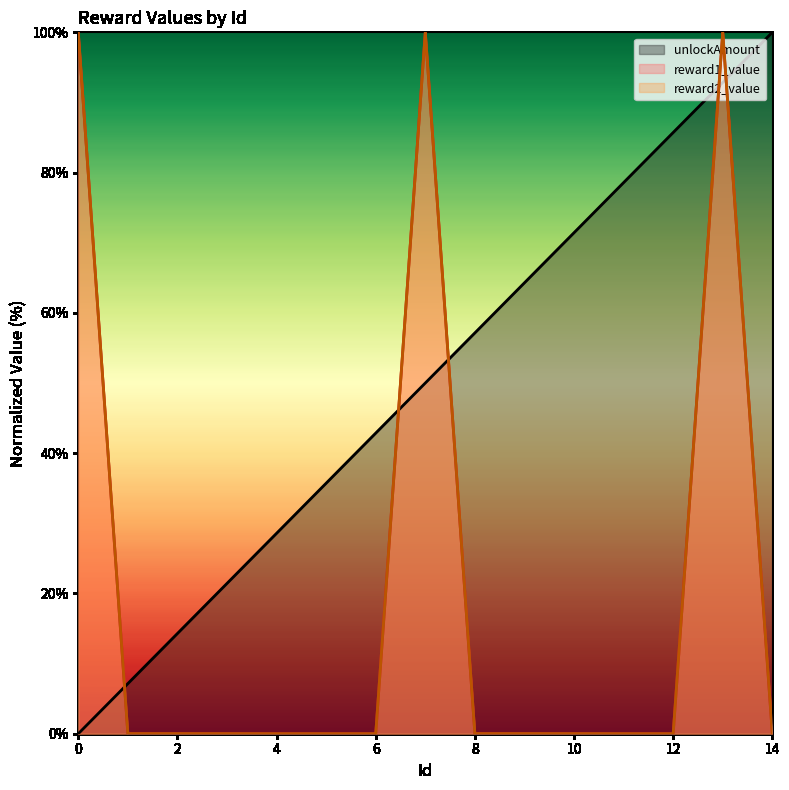

How many series are shown in this chart?

3